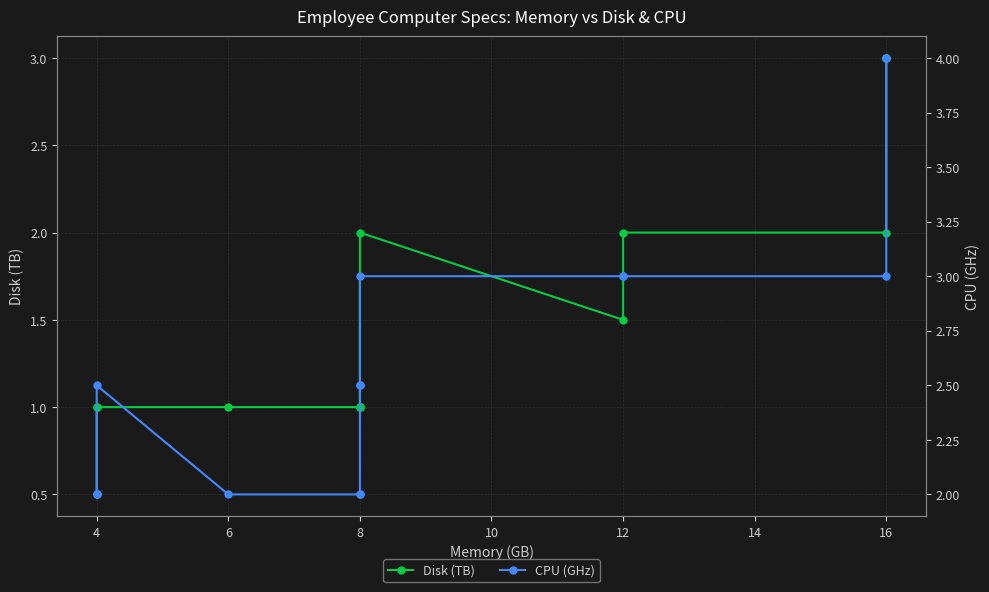

Does the chart display data point markers on the line(s)?

Yes